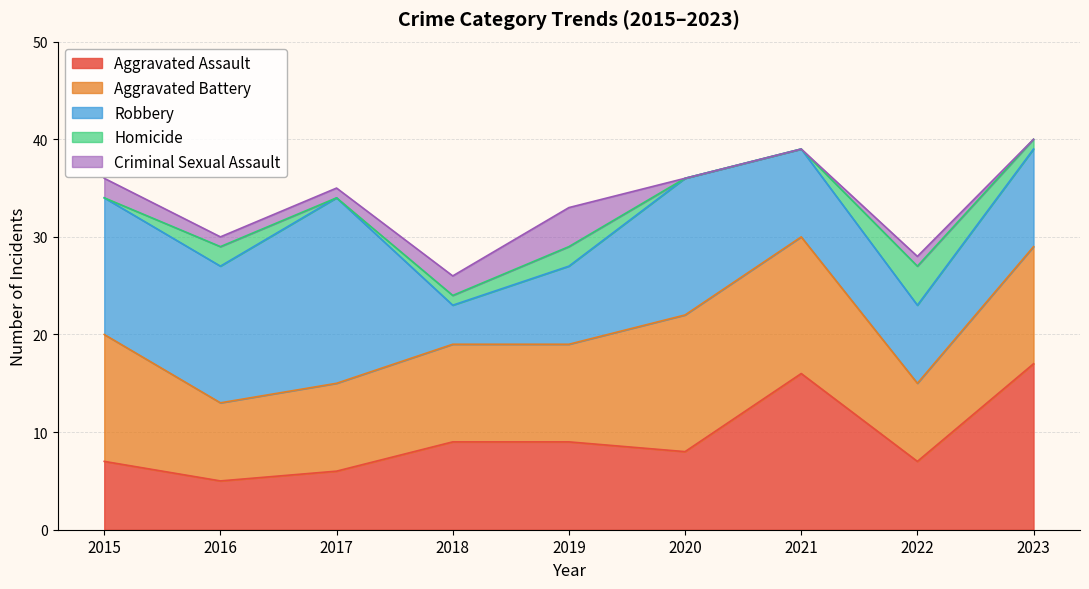

How many times do Aggravated Battery and Robbery cross each other?

1